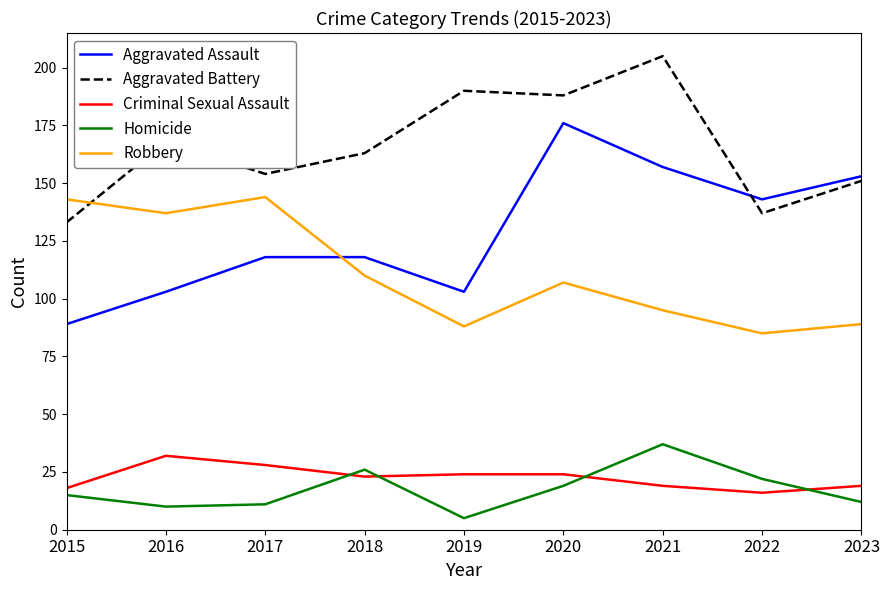

What is the minimum value for Robbery?

85